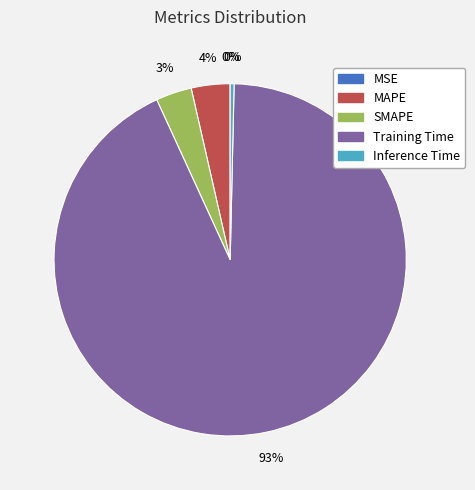

Which category has the biggest portion of the pie?

Training Time